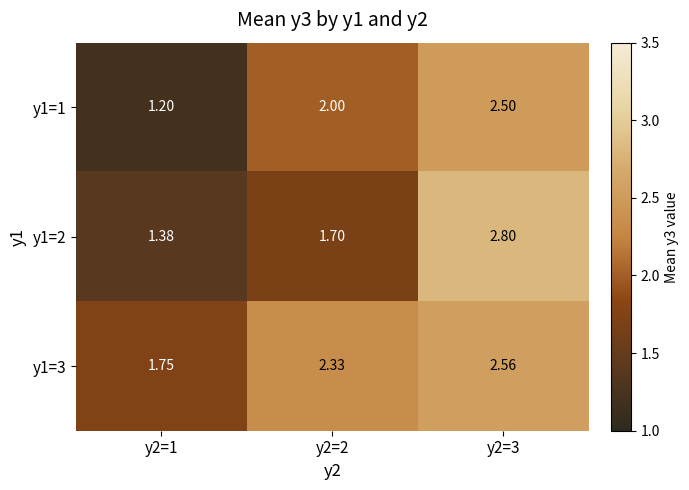

Is the value of y1=2 at y2=3 greater than the value of y1=3 at y2=2?

Yes